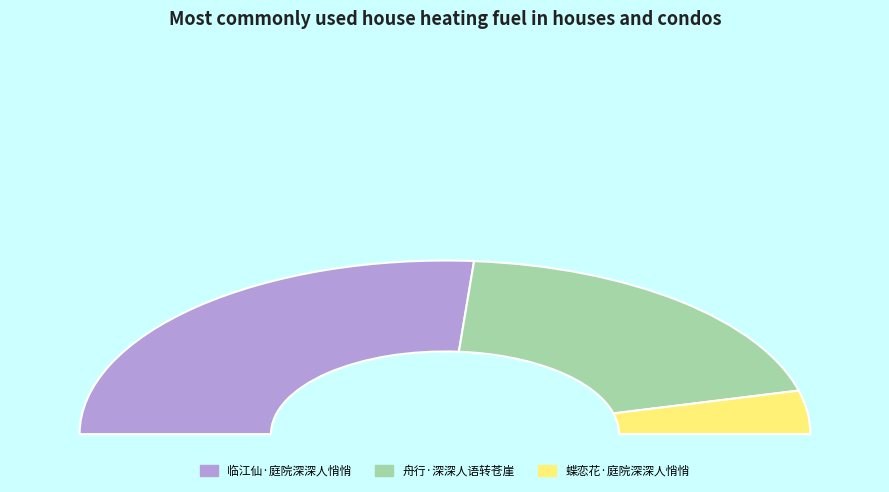

Is 蝶恋花·庭院深深人悄悄 the majority of the pie?

No